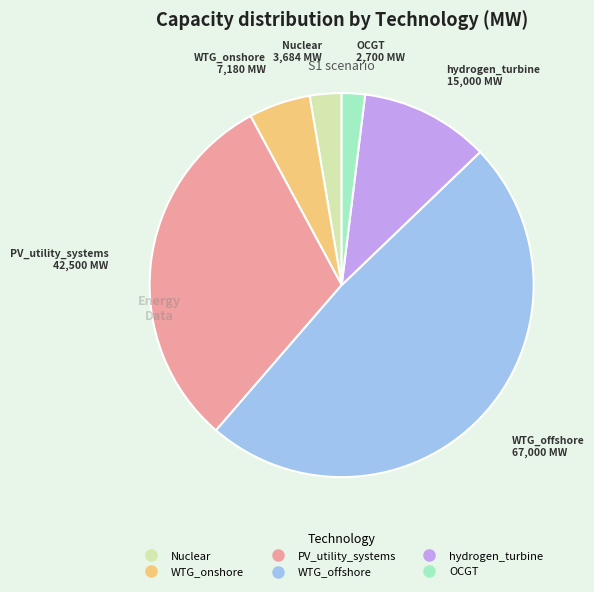

What is the ratio of the value at WTG_offshore to the value at Nuclear?

18.2